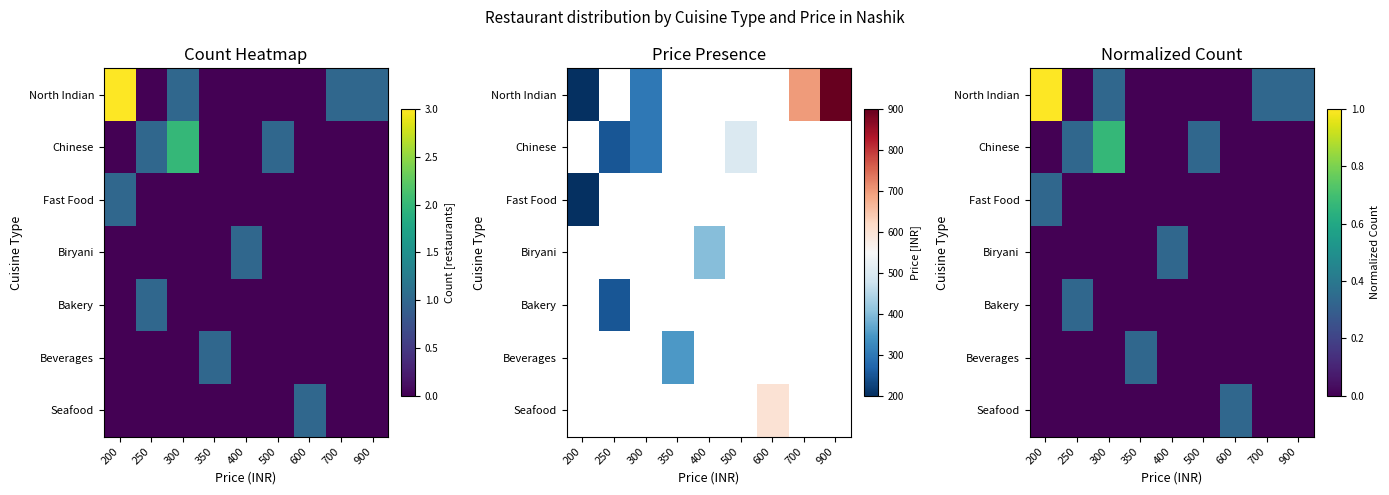

How many distinct data groups are displayed?

7